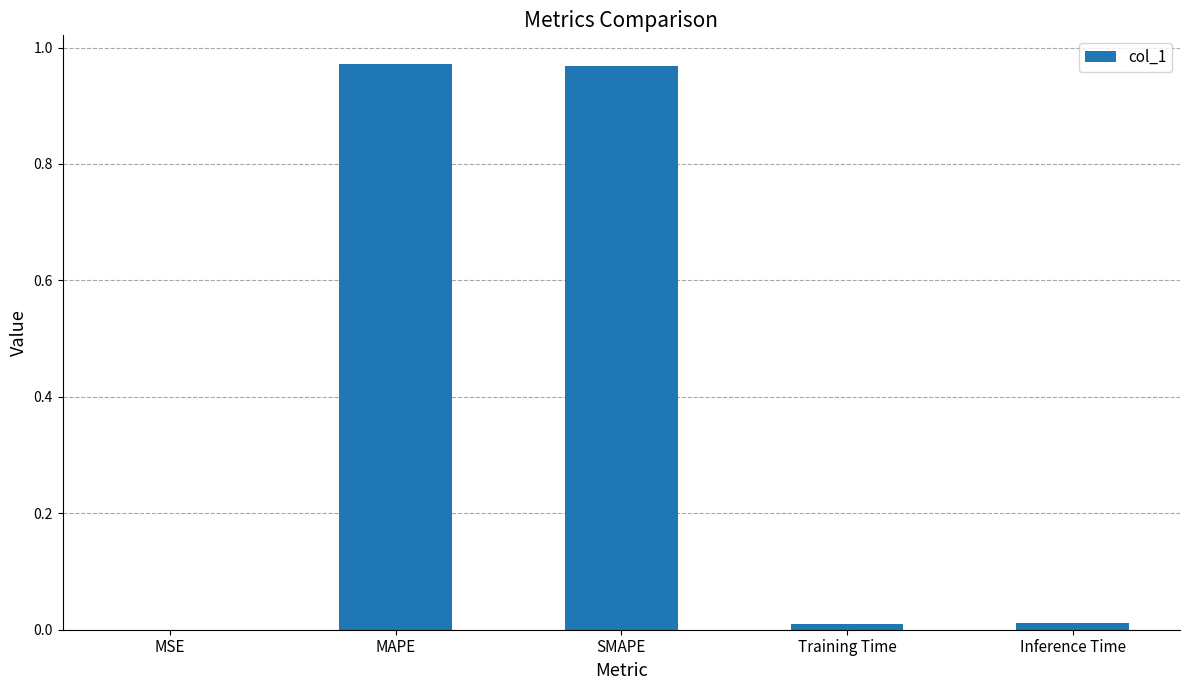

How many series are shown in this chart?

1